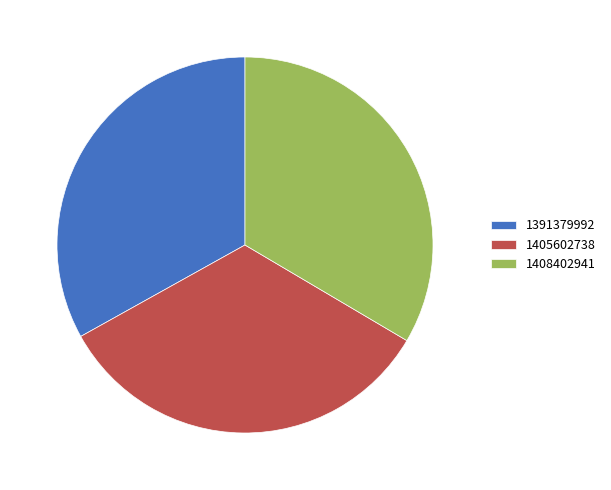

Does 1405602738 account for over 50% of the chart?

No